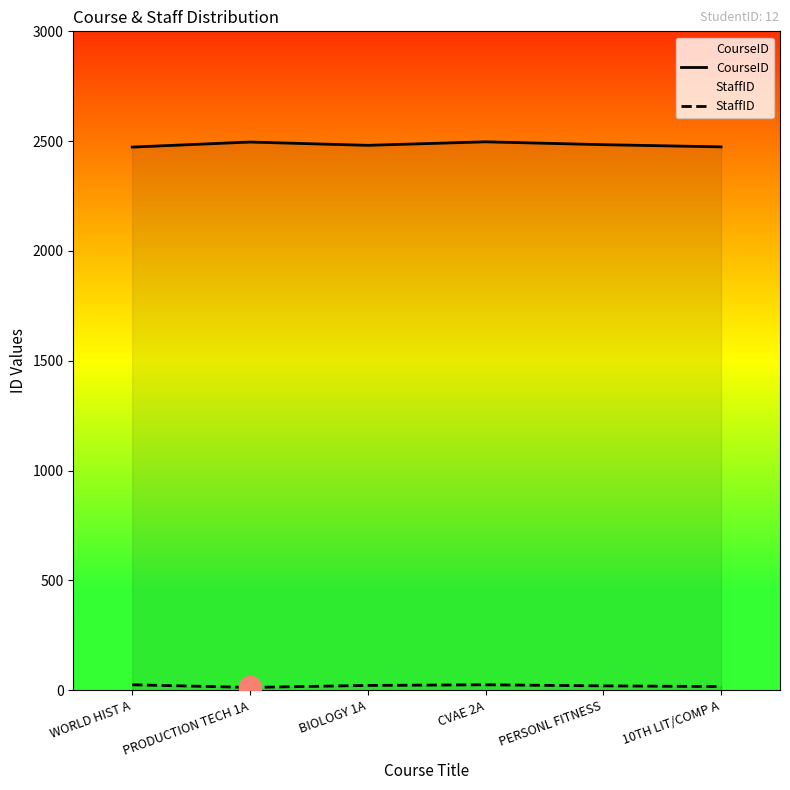

At which category is the sum across all series the highest?

CVAE 2A